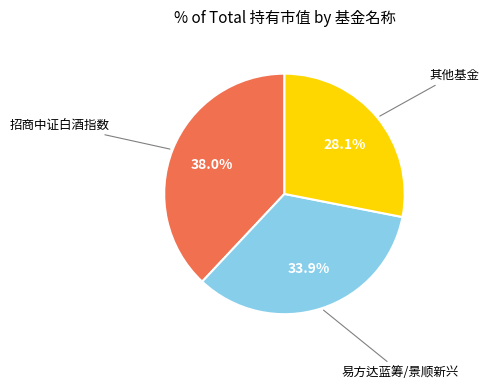

Is there a majority slice in this chart?

No